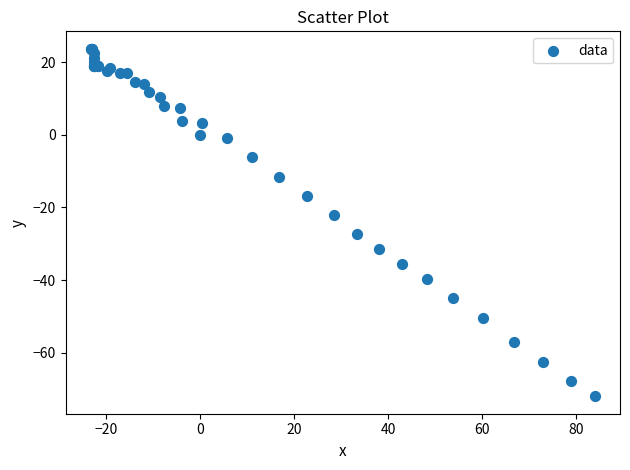

What Y value in the scatter plot is closest to -24?

-22.2